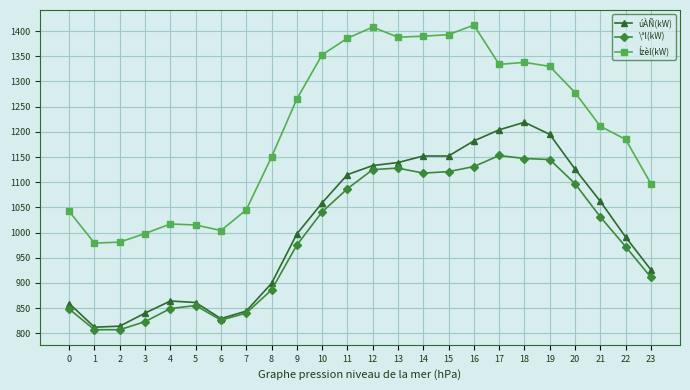

The value of Ízèl(kW) at 8 is 1150. True or false?

True